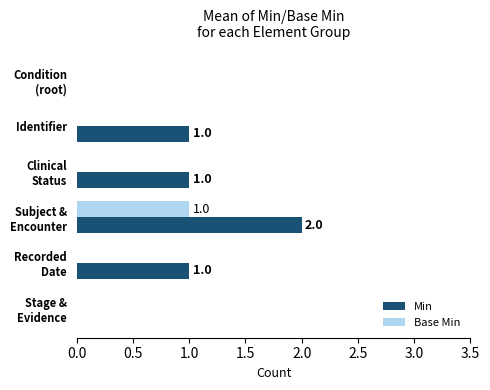

At which category is the sum across all series the highest?

Subject &
Encounter